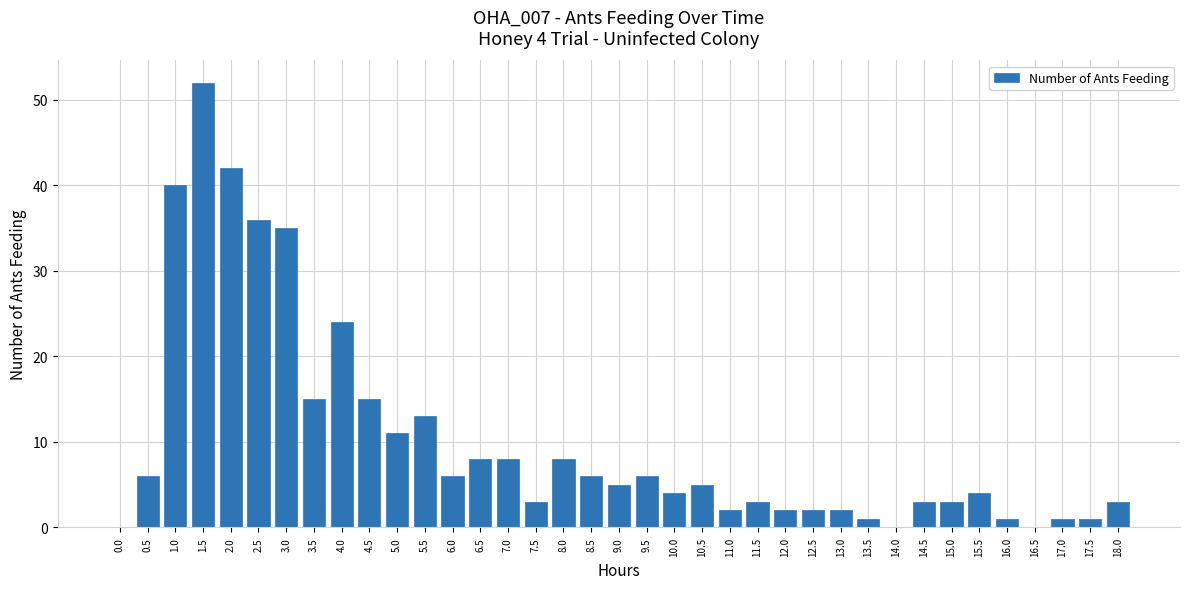

Count the number of categories in the chart.

37